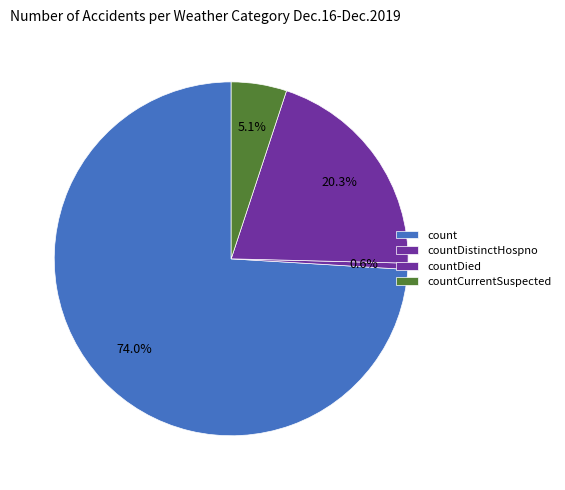

How many segments does this pie chart have?

4